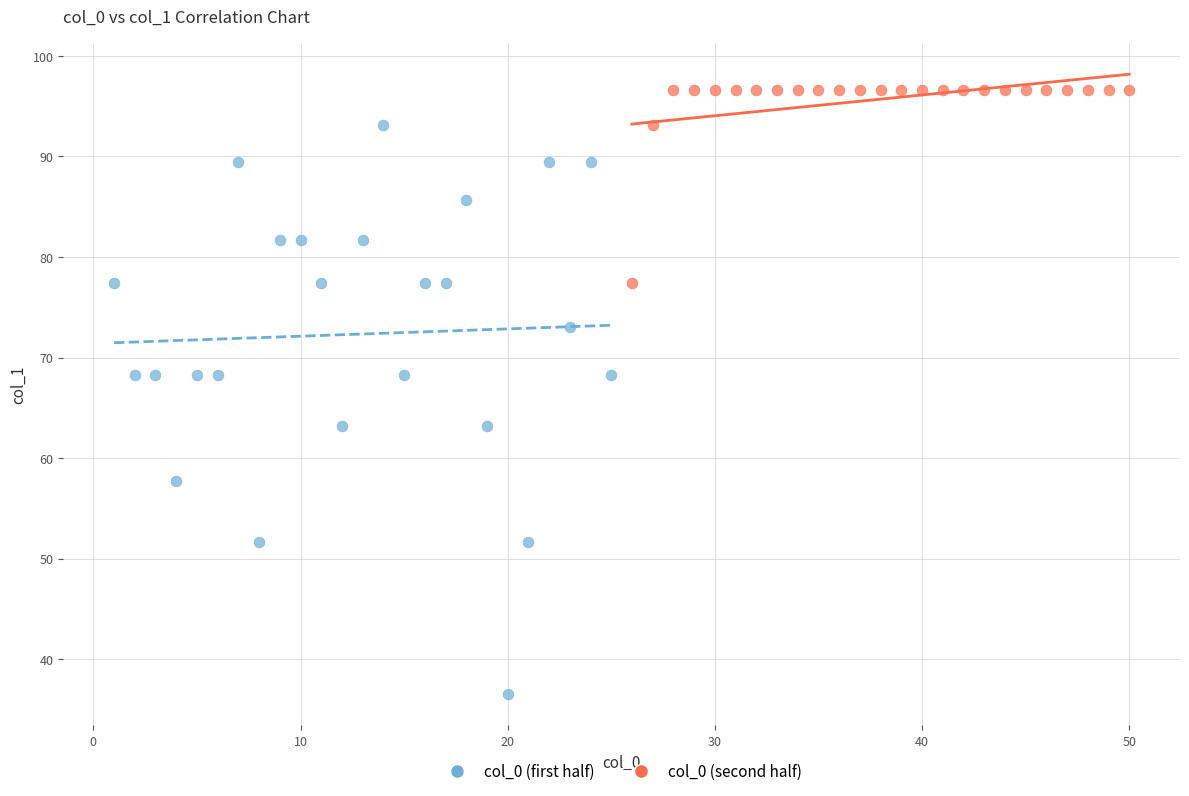

Which series contains the highest Y value?

col_0 (second half)